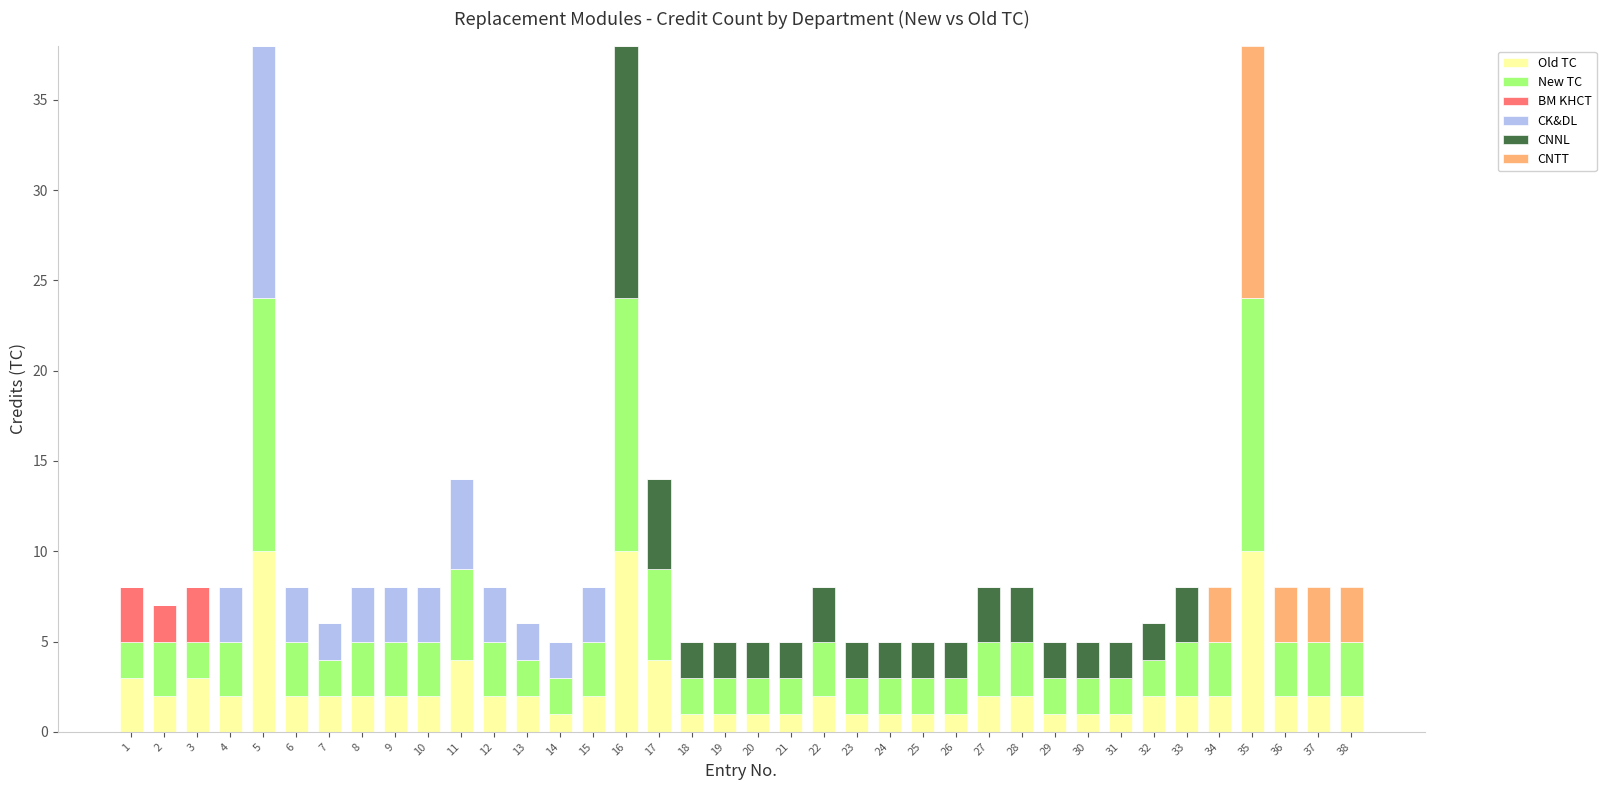

What is the maximum value for Old TC?

10